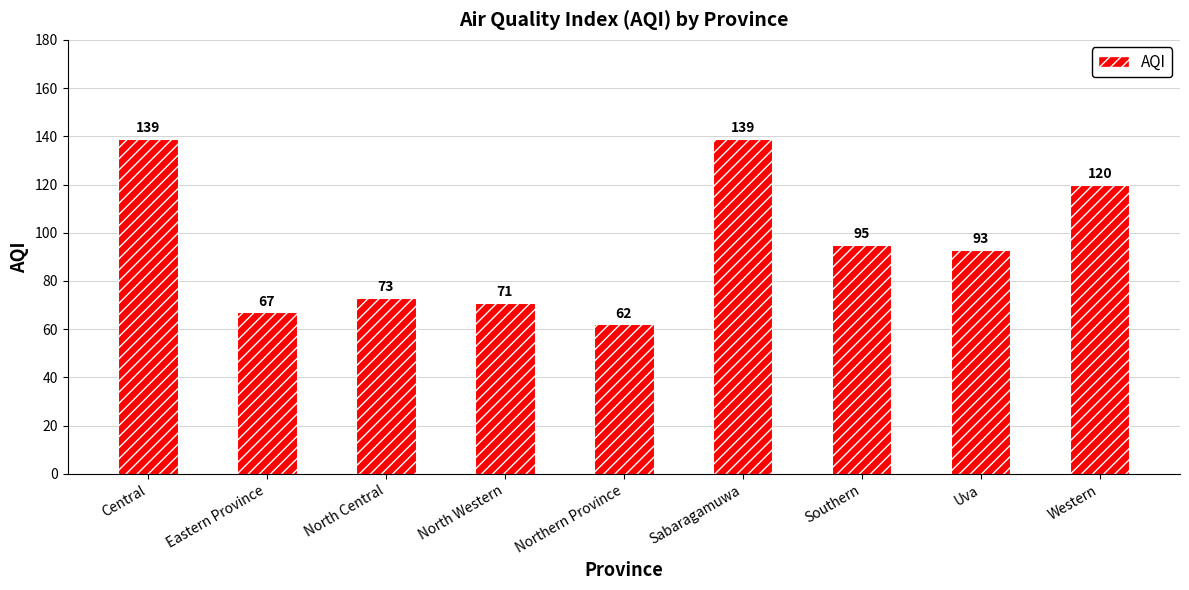

What is the average value?

95